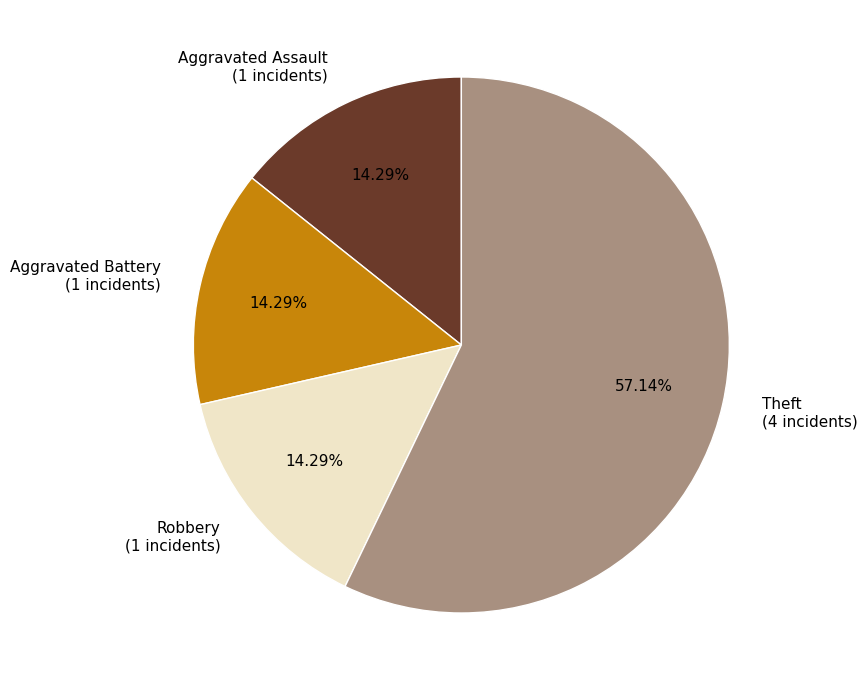

What is the ratio of the value at Aggravated Battery to the value at Robbery?

1.0